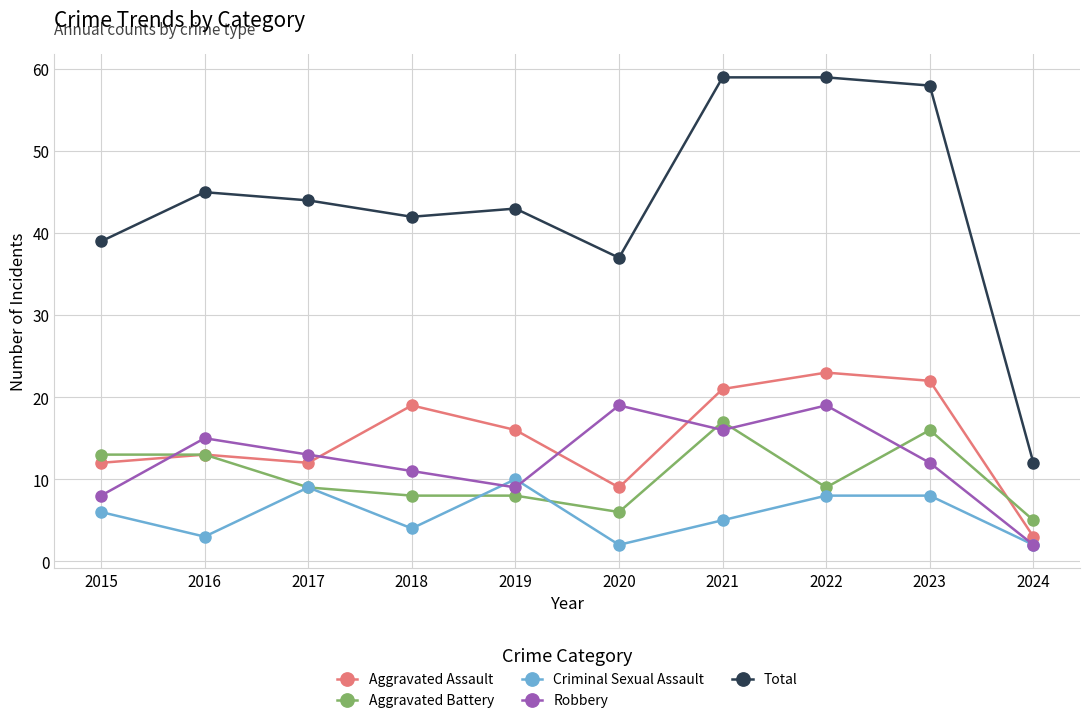

Reading left to right, transcribe all the data shown in this chart.

Aggravated Assault: 2015=12	2016=13	2017=12	2018=19	2019=16	2020=9	2021=21	2022=23	2023=22	2024=3
Aggravated Battery: 2015=13	2016=13	2017=9	2018=8	2019=8	2020=6	2021=17	2022=9	2023=16	2024=5
Criminal Sexual Assault: 2015=6	2016=3	2017=9	2018=4	2019=10	2020=2	2021=5	2022=8	2023=8	2024=2
Robbery: 2015=8	2016=15	2017=13	2018=11	2019=9	2020=19	2021=16	2022=19	2023=12	2024=2
Total: 2015=39	2016=45	2017=44	2018=42	2019=43	2020=37	2021=59	2022=59	2023=58	2024=12